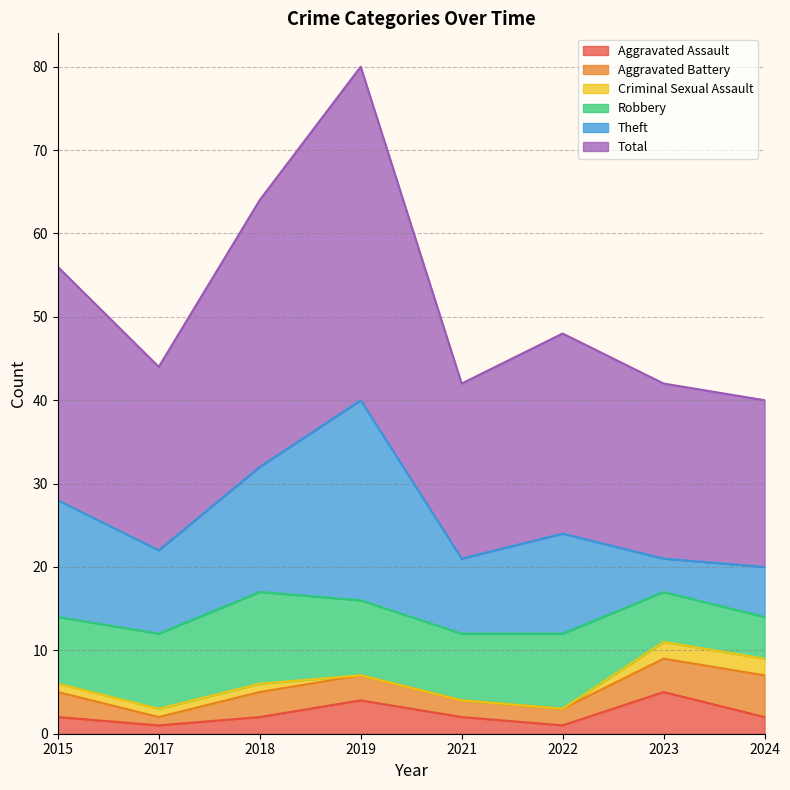

How many data points in Total are less than 24?

4